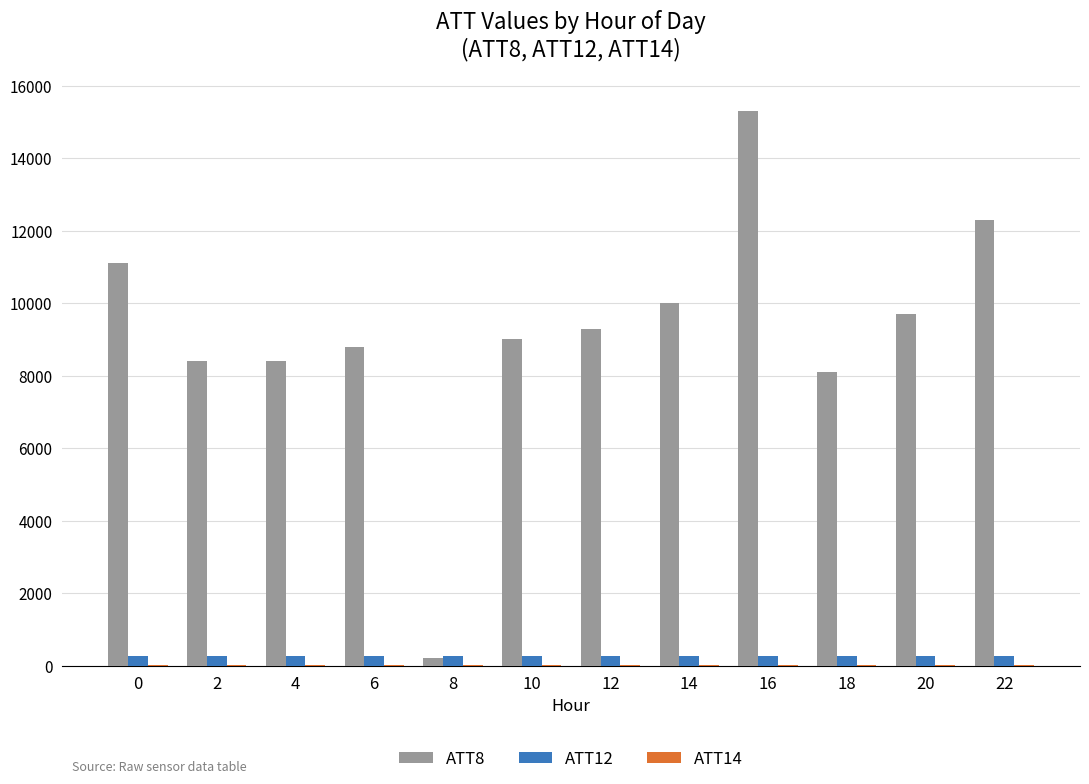

Which series changed the most between 10 and 20?

ATT8